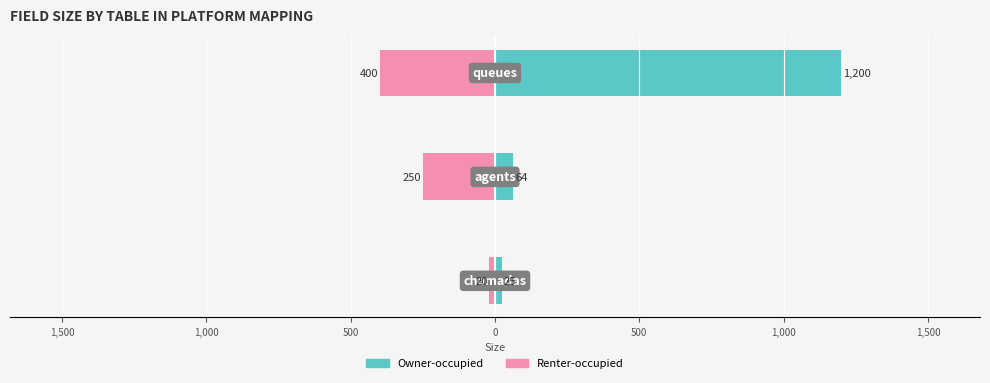

Count the number of categories in the chart.

3